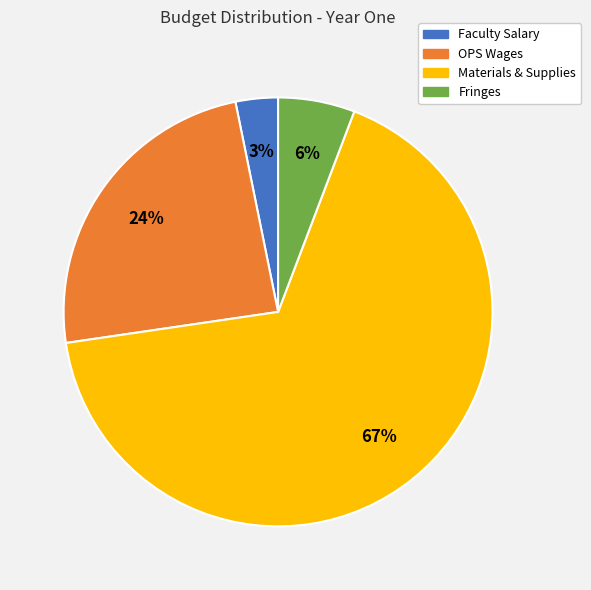

What percentage is the Fringes slice, to the nearest percent?

6%